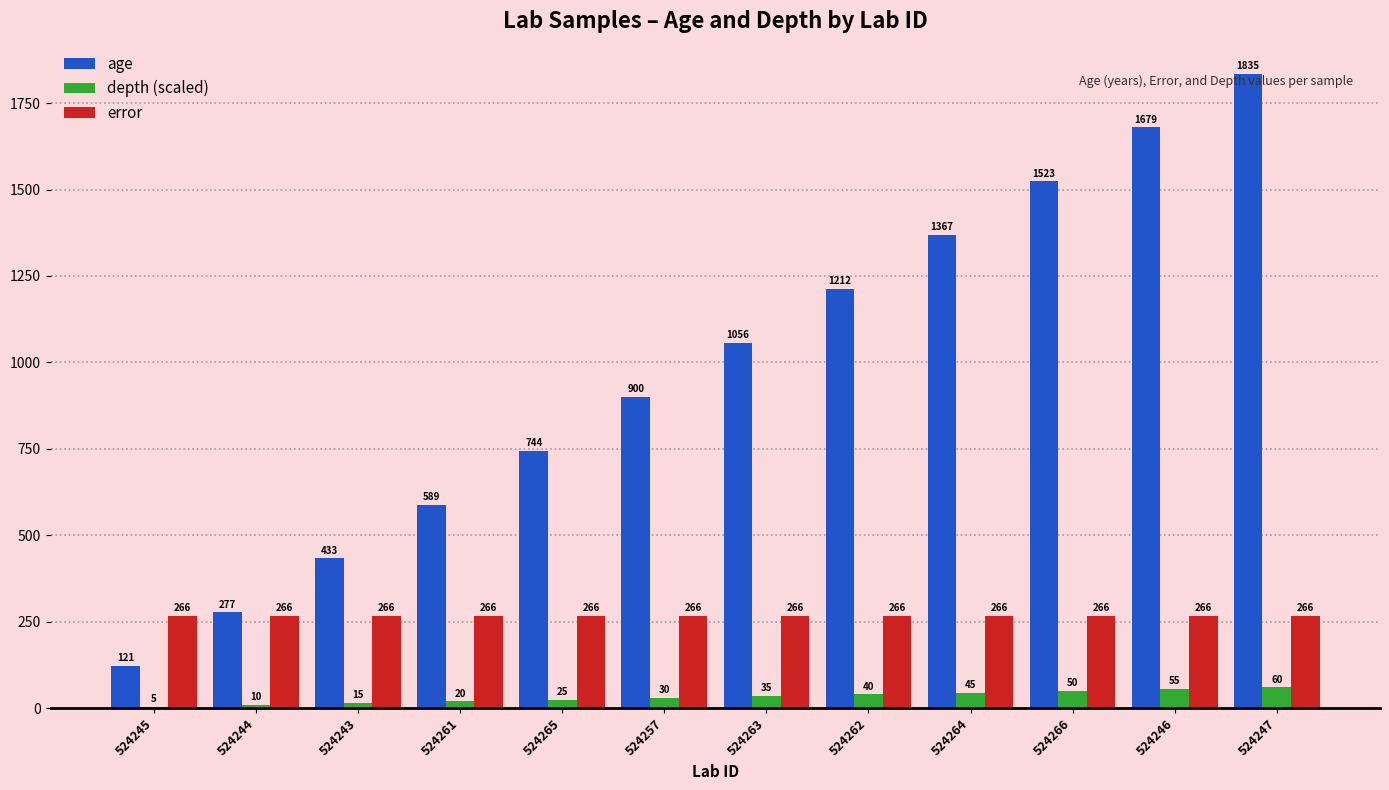

At which category is the sum across all series the highest?

524247